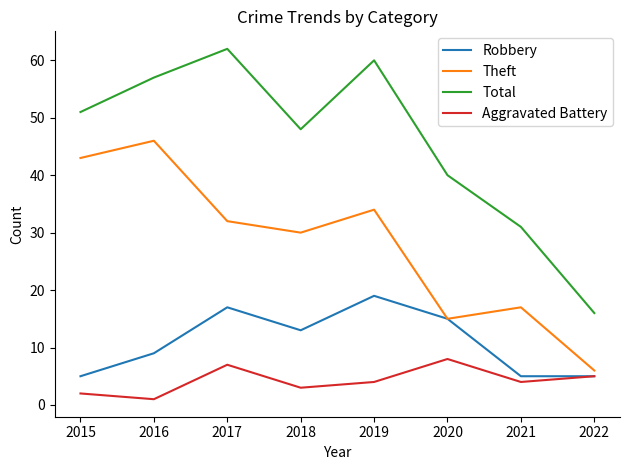

Which series has the largest total across all categories?

Total